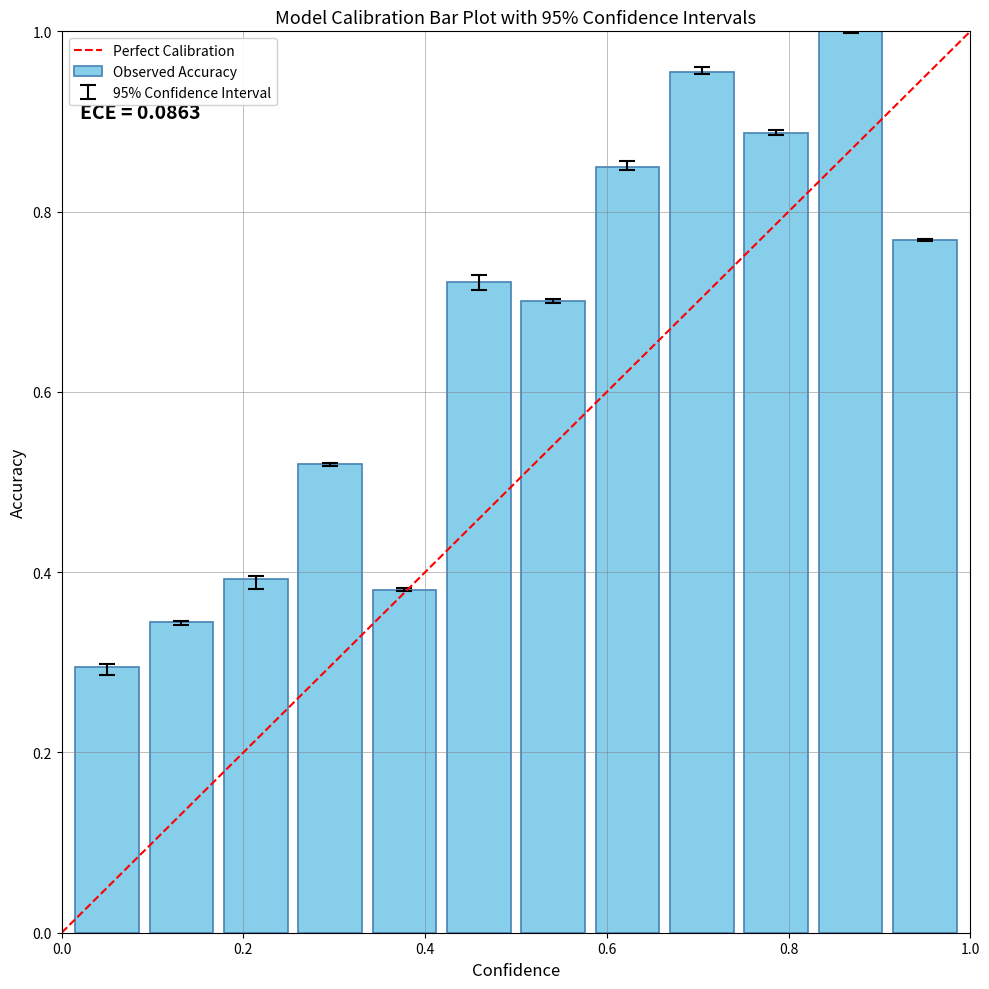

What is the difference between the second highest and second lowest values?

0.6